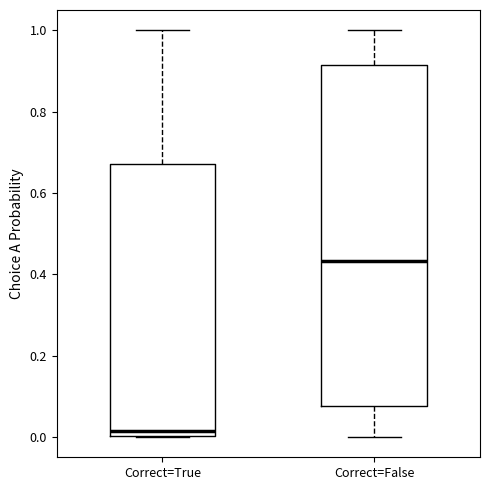

Reading left to right, transcribe this box plot: for each box, give where its median line is, the range the box spans, and where its two whiskers end, as read against the y-axis. The values are not printed on the chart, so give them approximately, as read against the axis.

Correct=True: median 0.02, box 0.00 to 0.68, whiskers 0.00 to 1.00
Correct=False: median 0.44, box 0.08 to 0.92, whiskers 0.00 to 1.00